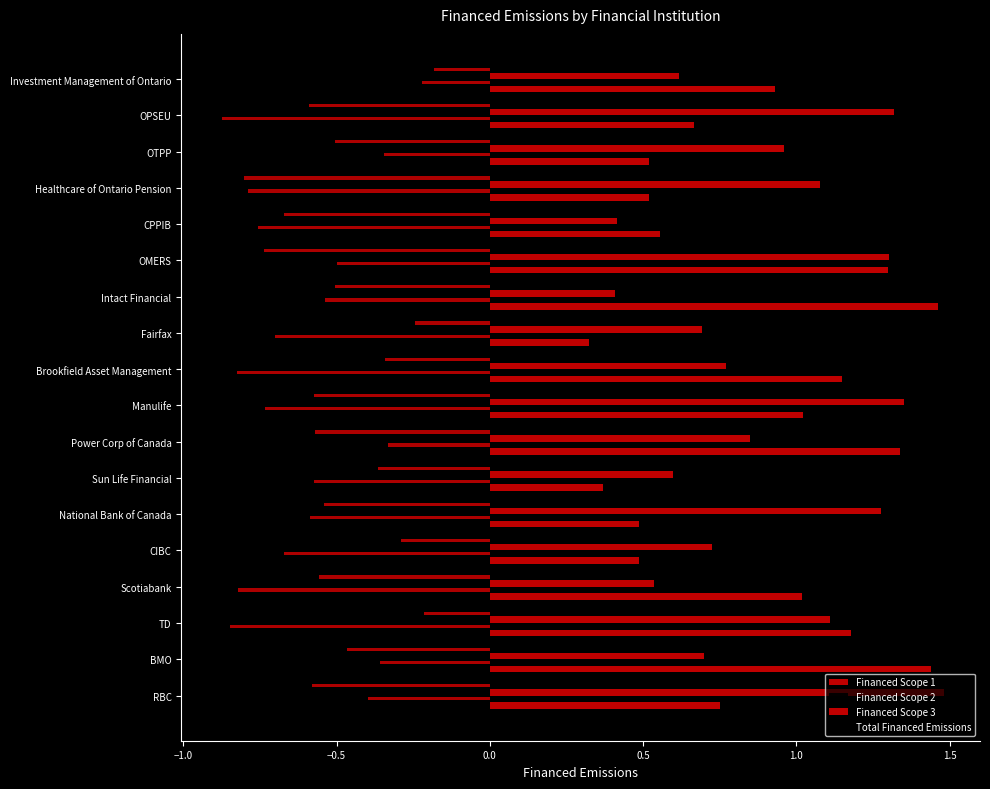

The Financed Scope 1 series shows 0.9 at 17. True or false?

True